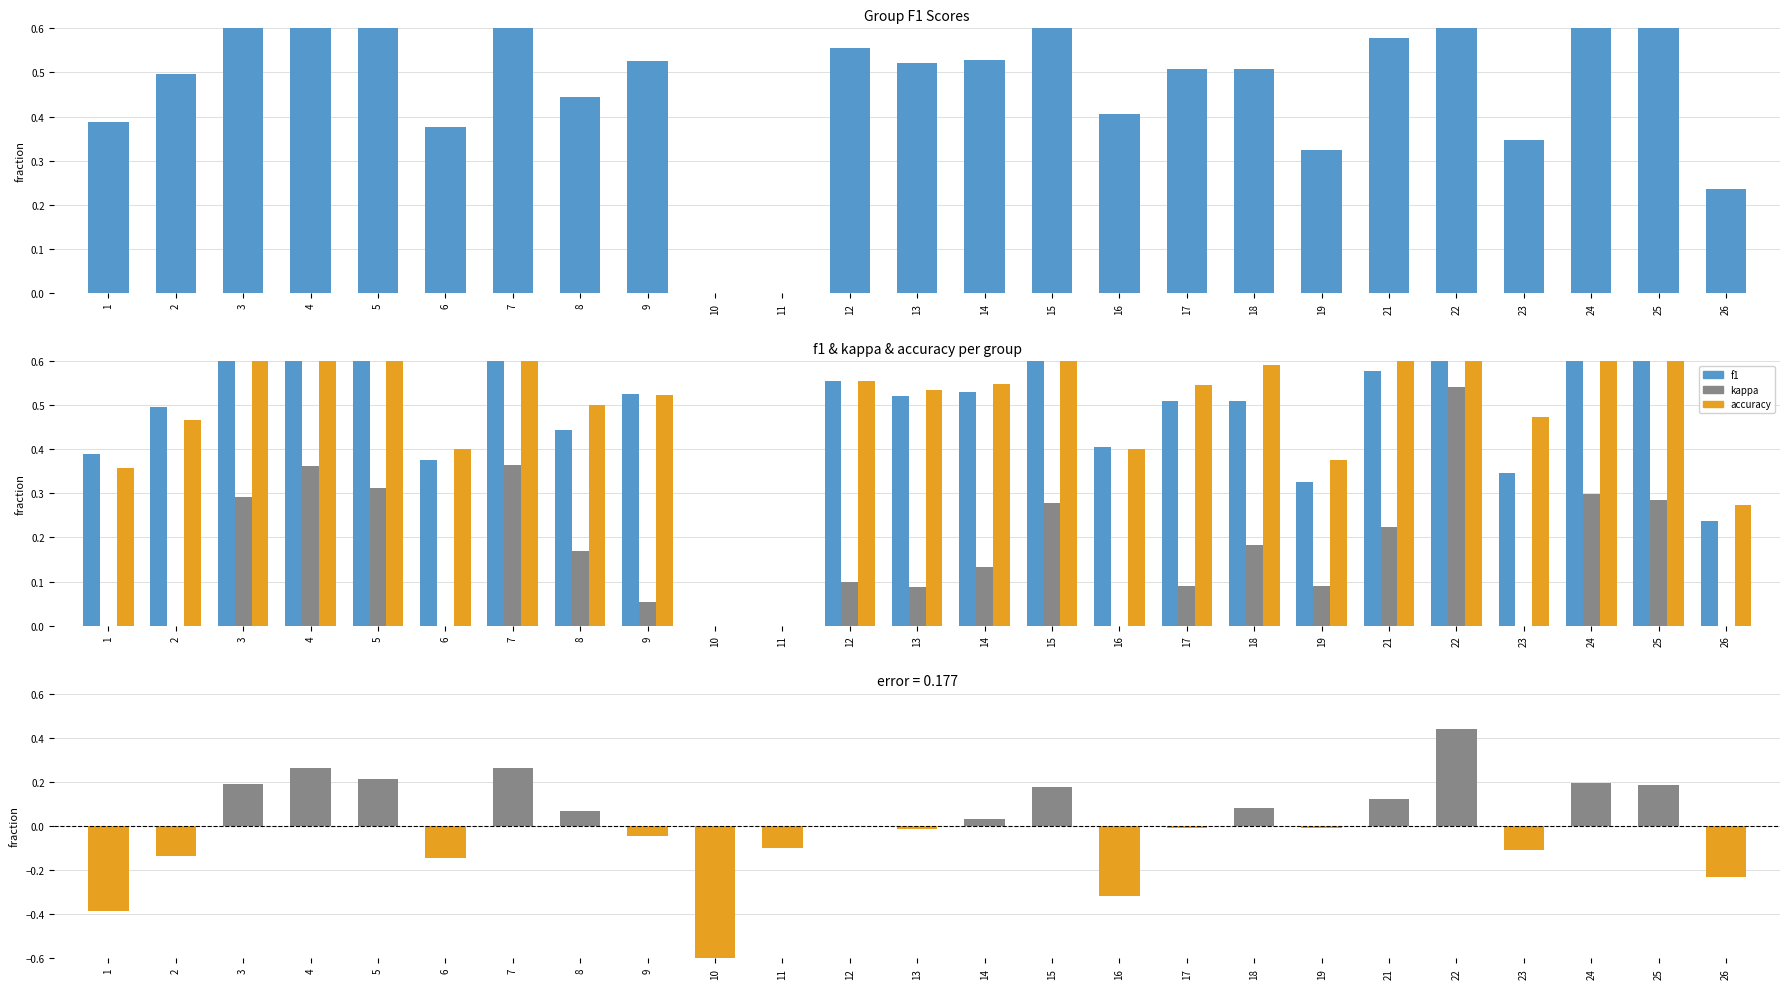

What is the value of the f1 bar at the 12th from the left?

0.6